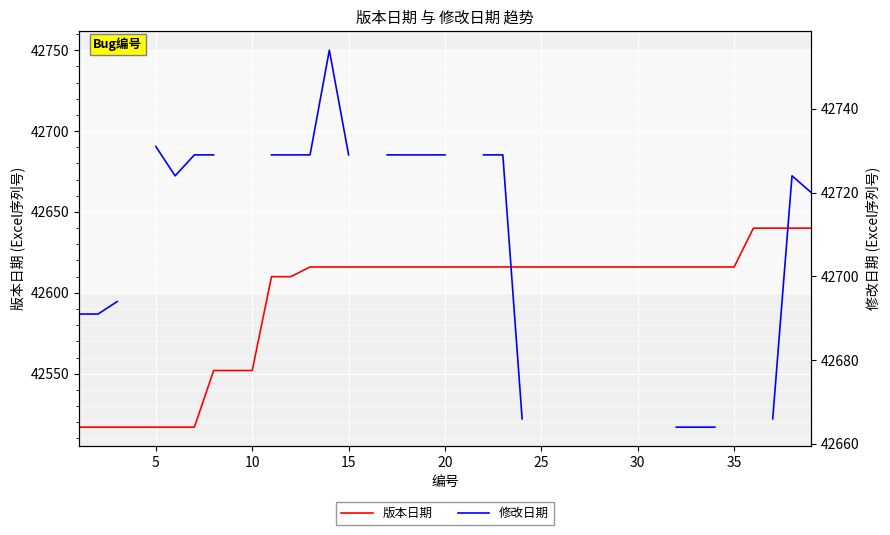

How many interior local valleys does the 修改日期 series have?

1